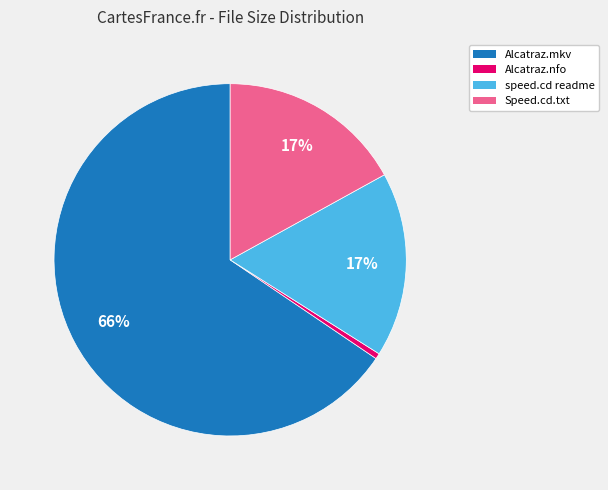

Count the number of slices in the pie.

4